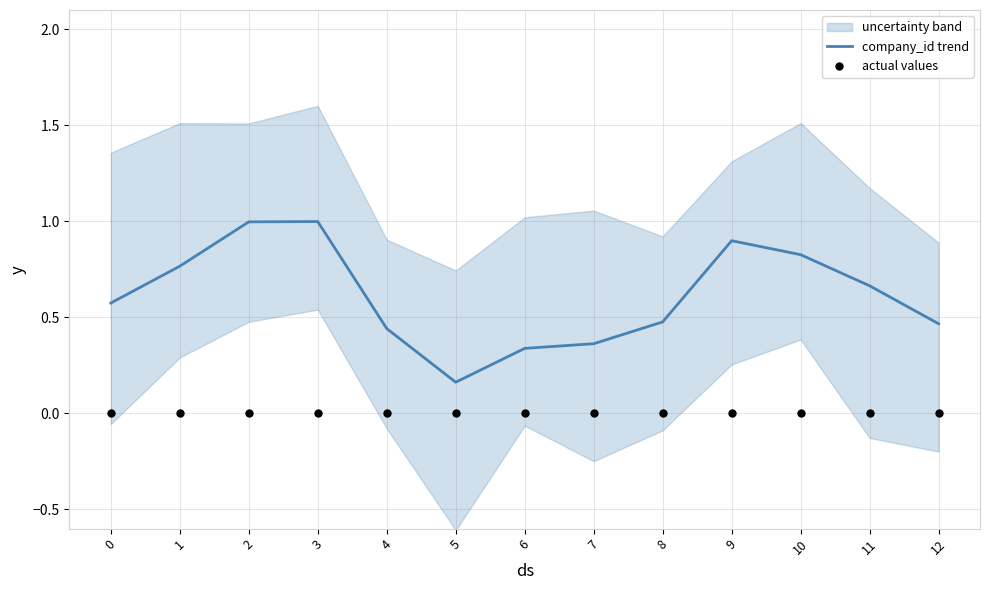

Is the value of actual values at 0 greater than the value of company_id trend at 4?

No